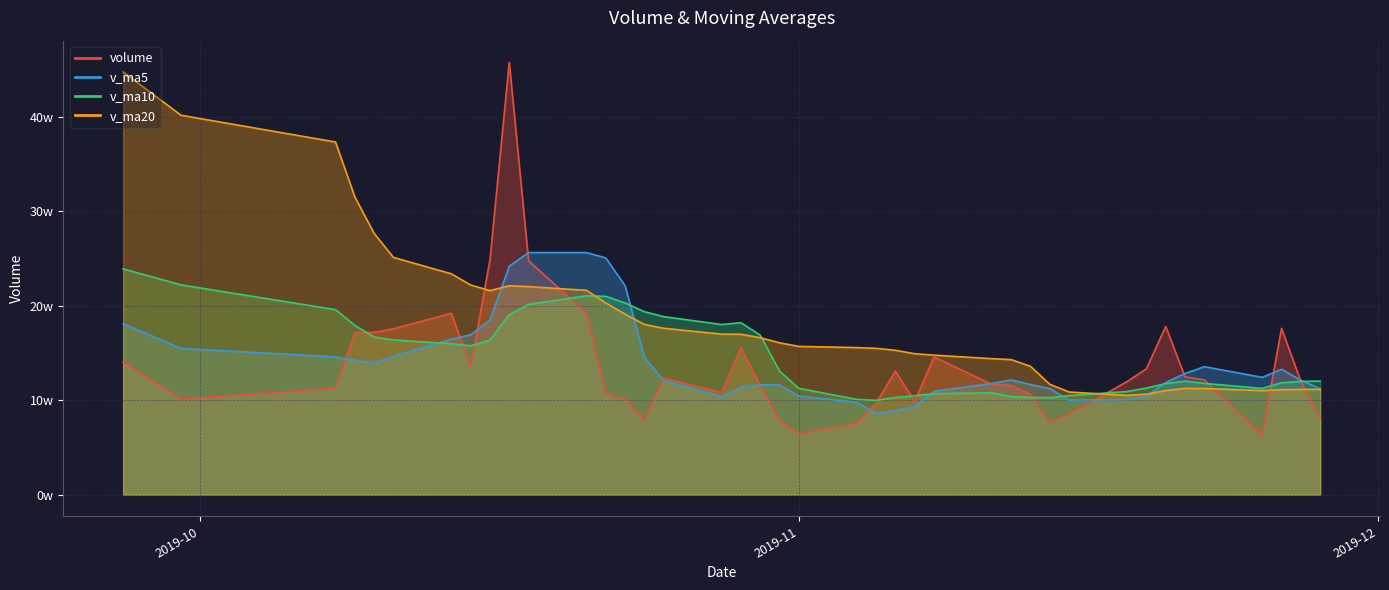

True or false: v_ma20 and v_ma5 intersect in this chart.

True